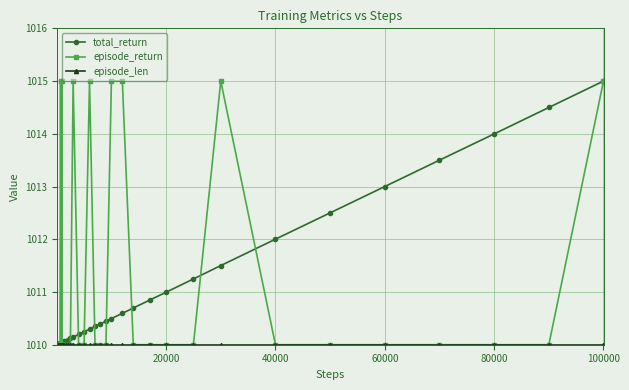

What is the maximum value shown in the chart?

1015.0